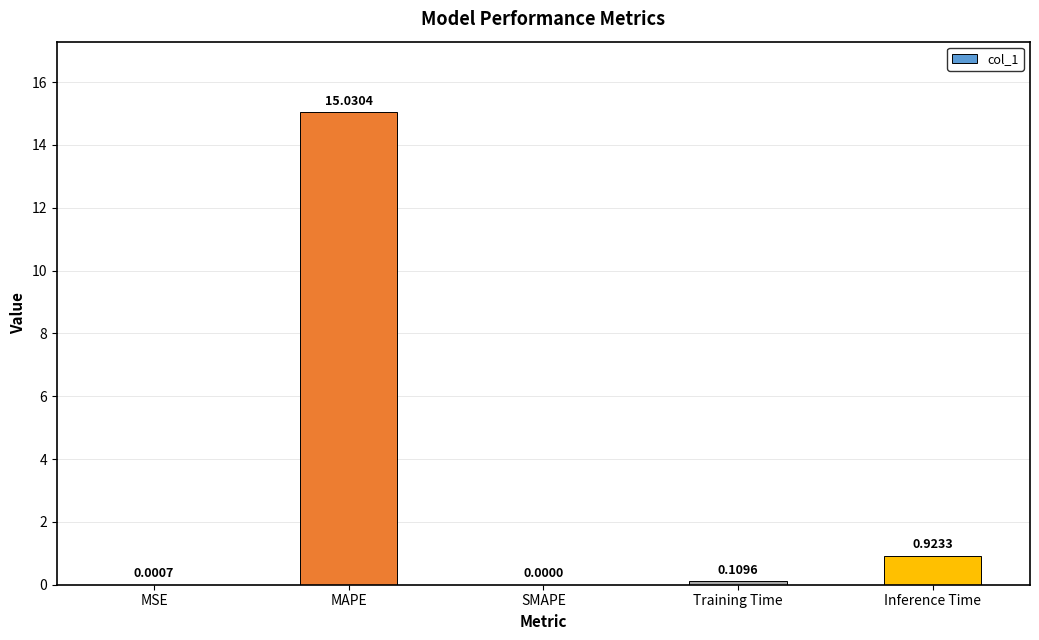

What is the change in value from MSE to Inference Time?

+0.9